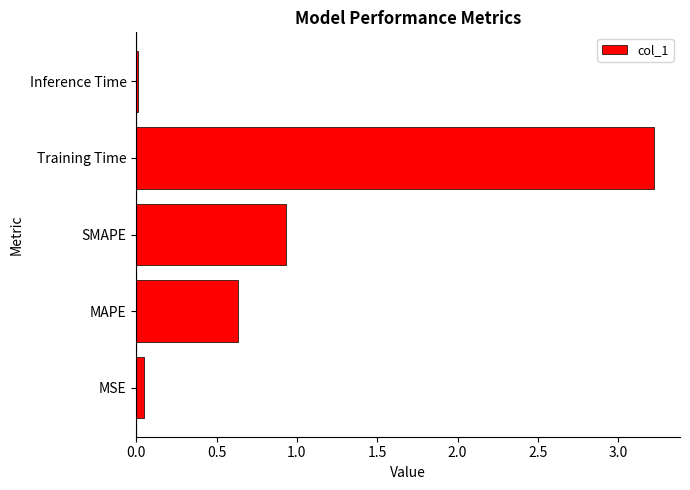

What is the sum of all values?

4.9